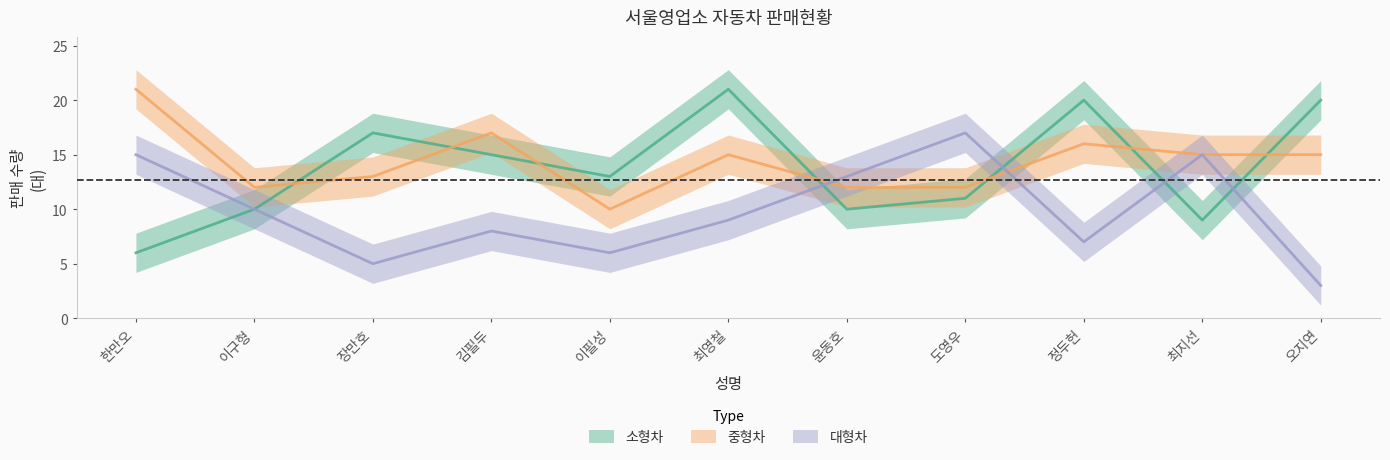

Between 김필두 and 정두헌, which is larger?

정두헌